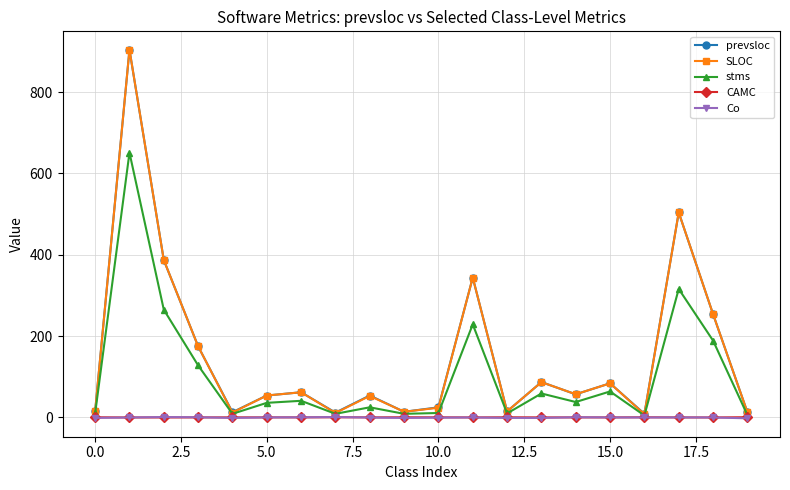

True or false: SLOC has more than 1 points higher than both neighbors.

True